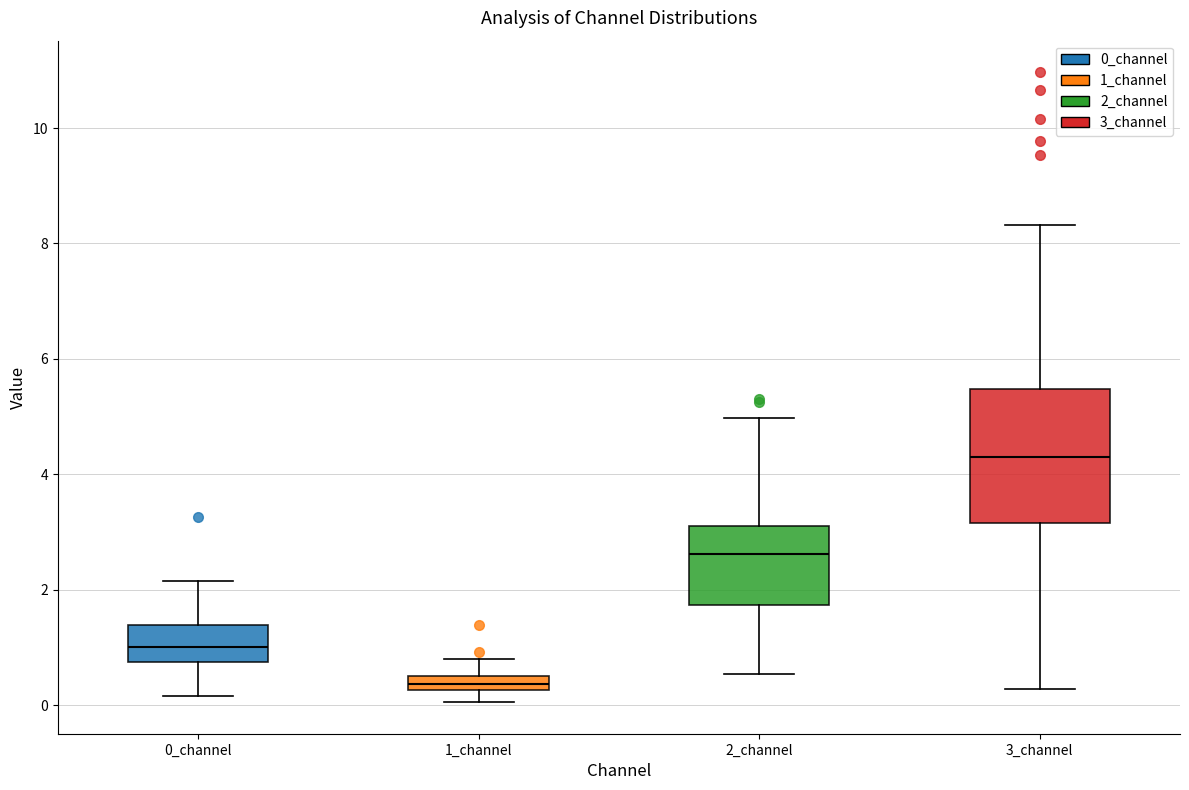

Which box's median line is the highest?

3_channel